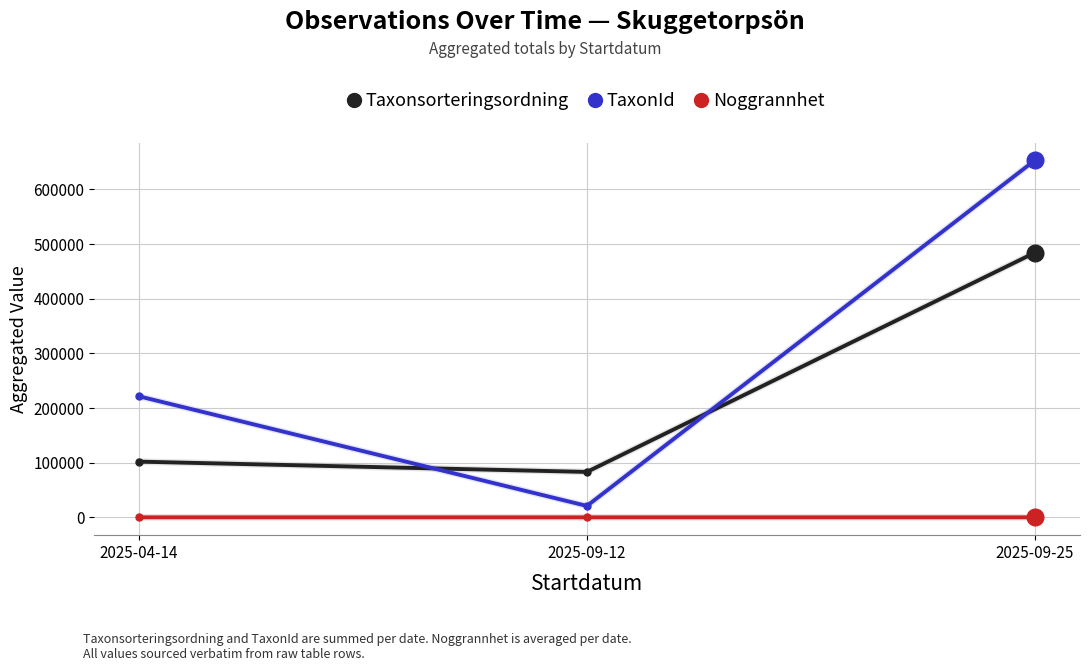

Between 2025-04-14 and 2025-09-25, which series saw the biggest shift?

TaxonId